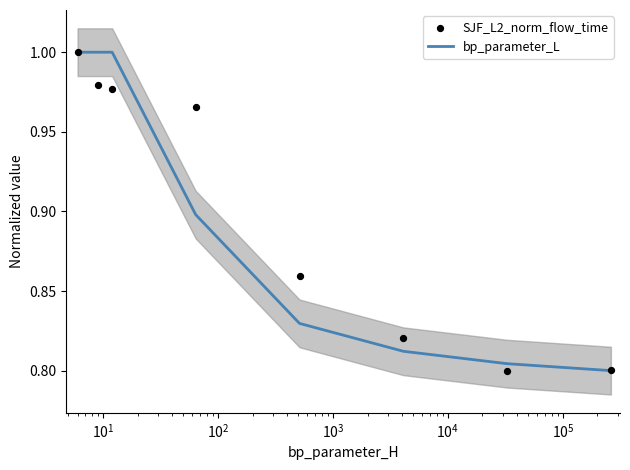

Which series has the largest total across all categories?

SJF_L2_norm_flow_time